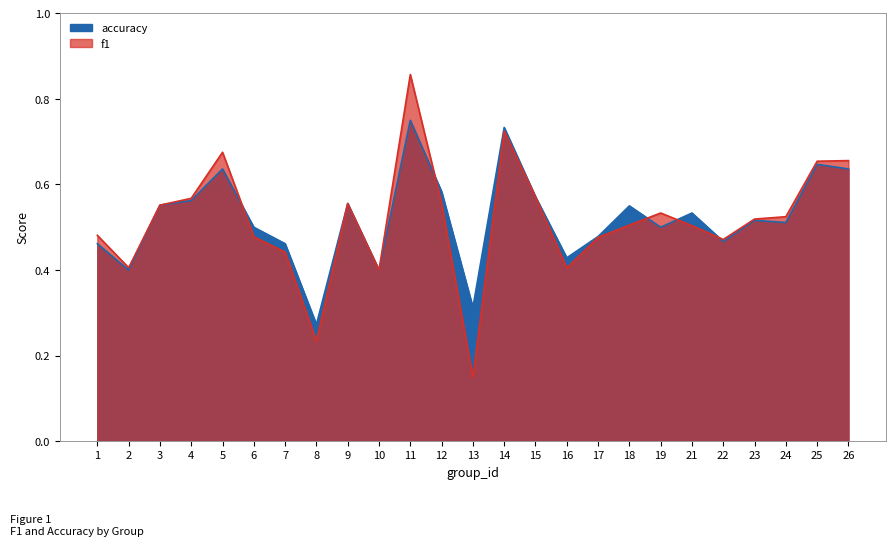

Is it true that f1 equals 0.6 at 12?

True